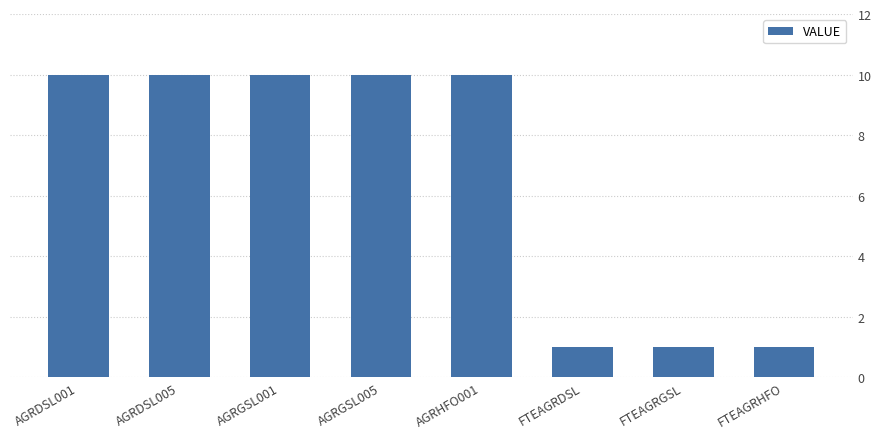

What is the maximum value shown in the chart?

10